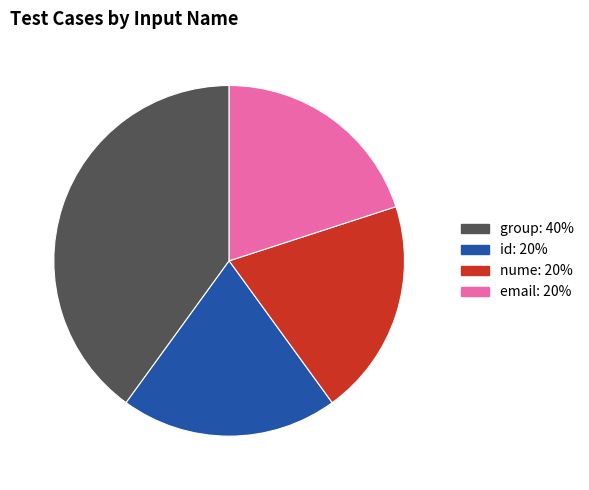

Is there a majority slice in this chart?

No